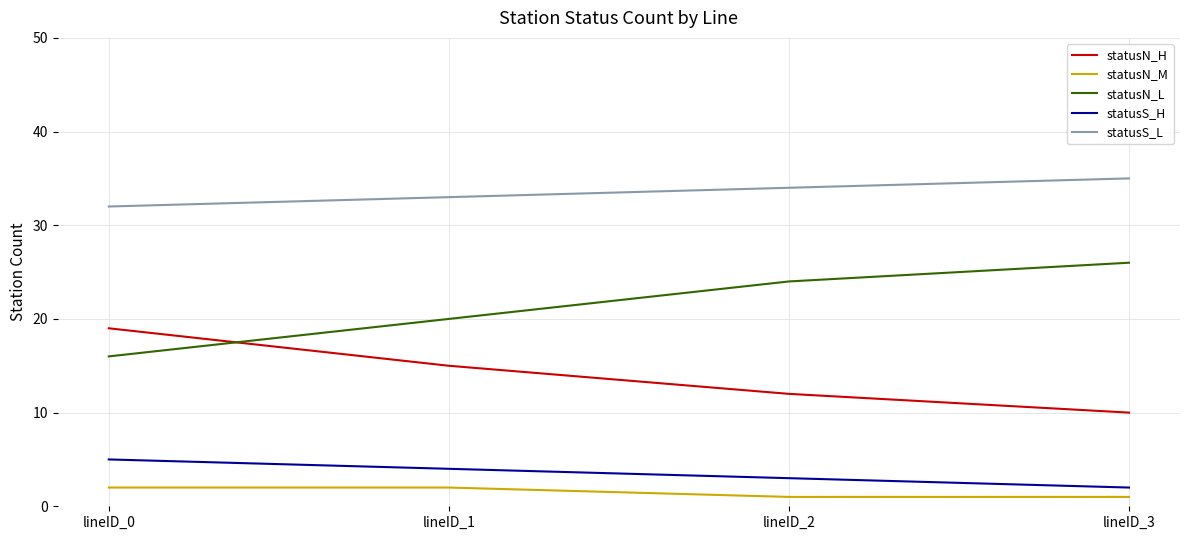

True or false: statusN_M has more than 2 points higher than both neighbors.

False